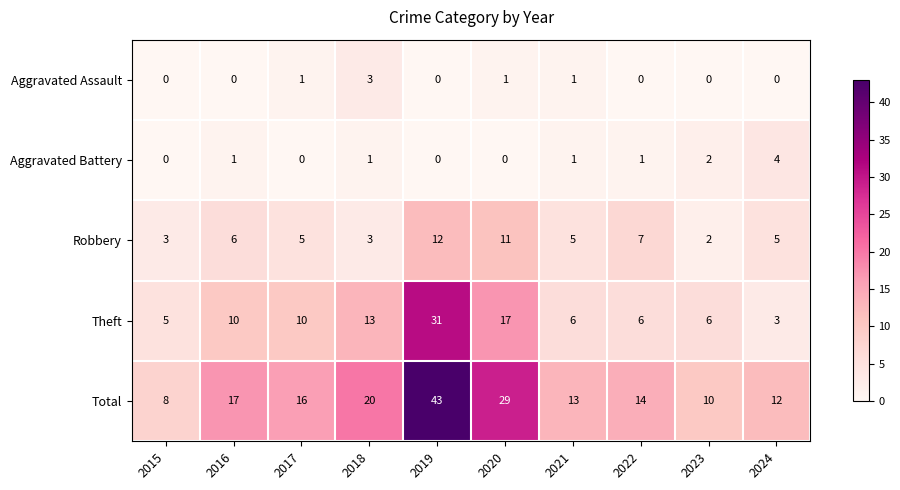

Count the Robbery values in the range 3 to 7.

7